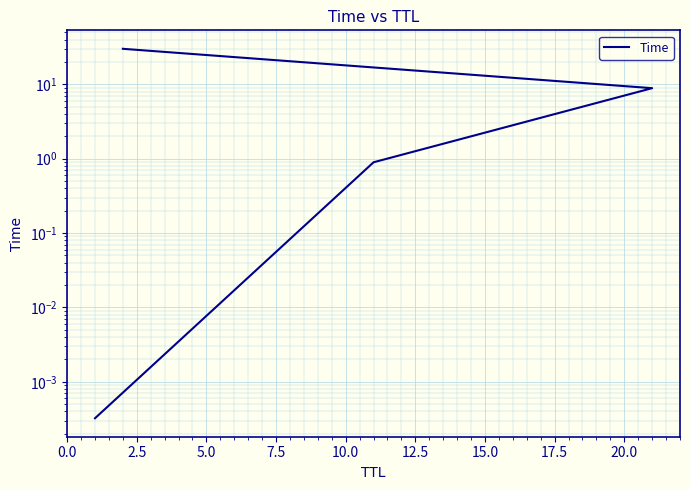

True or false: there are more than 2 points higher than both neighbors.

False